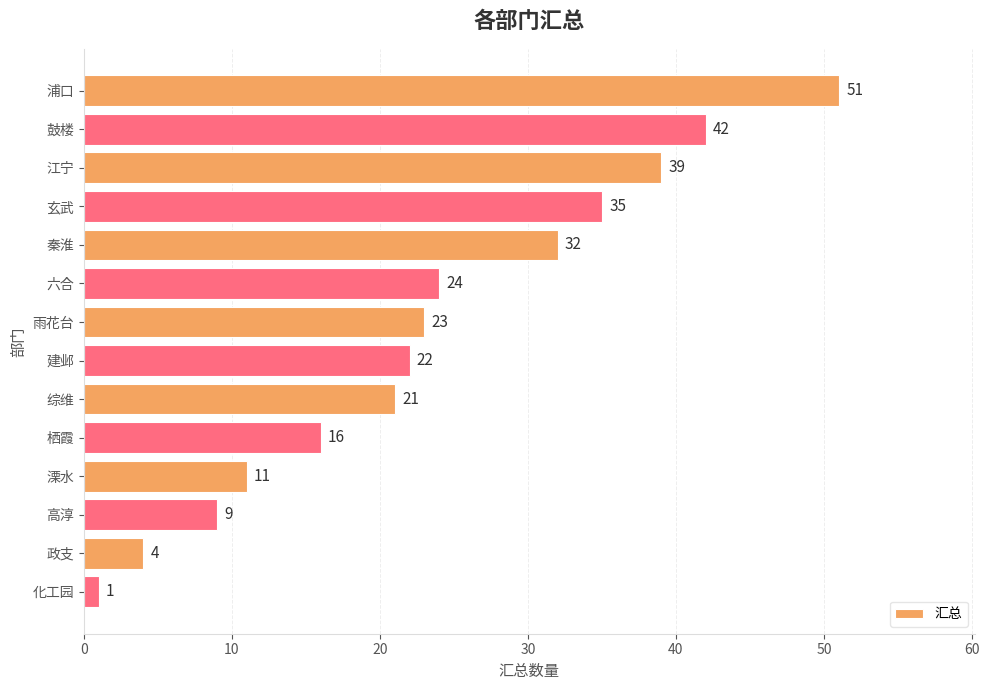

Reading top to bottom, extract all data points from this chart.

51	42	39	35	32	24	23	22	21	16	11	9	4	1